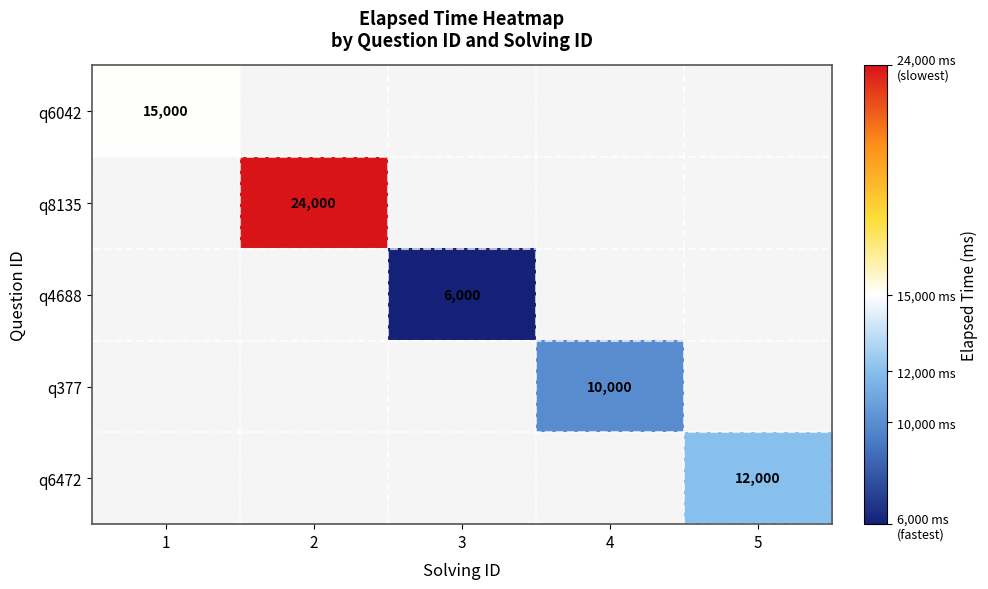

Count the number of data series in this chart.

5